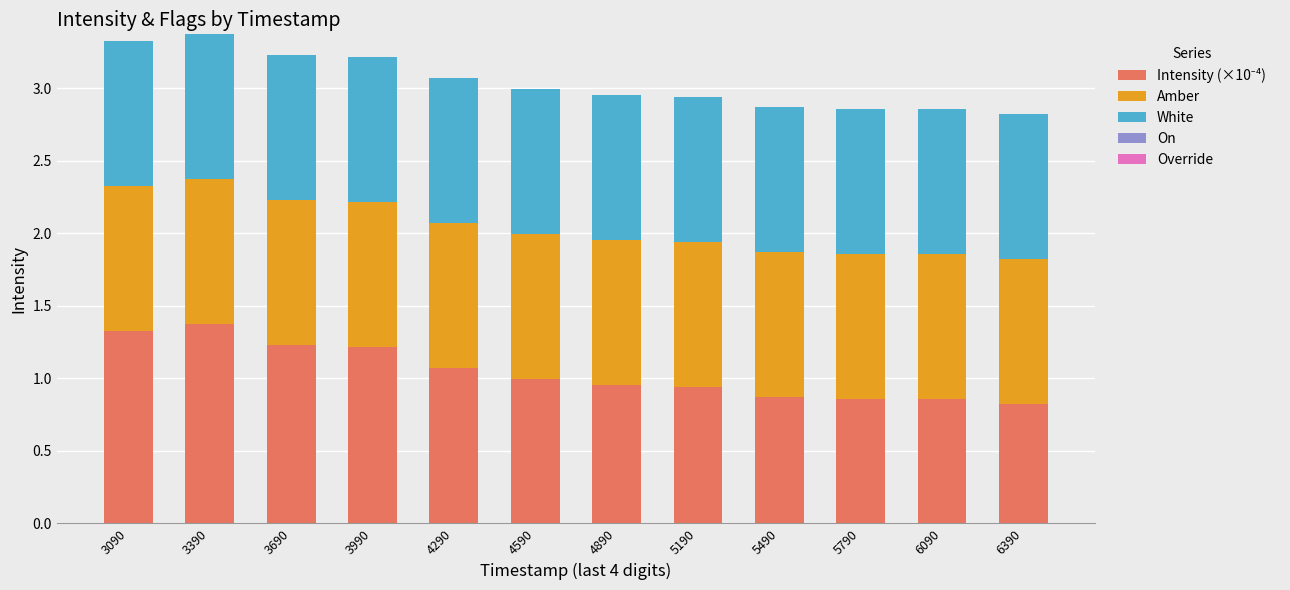

How many bars are there in total?

12